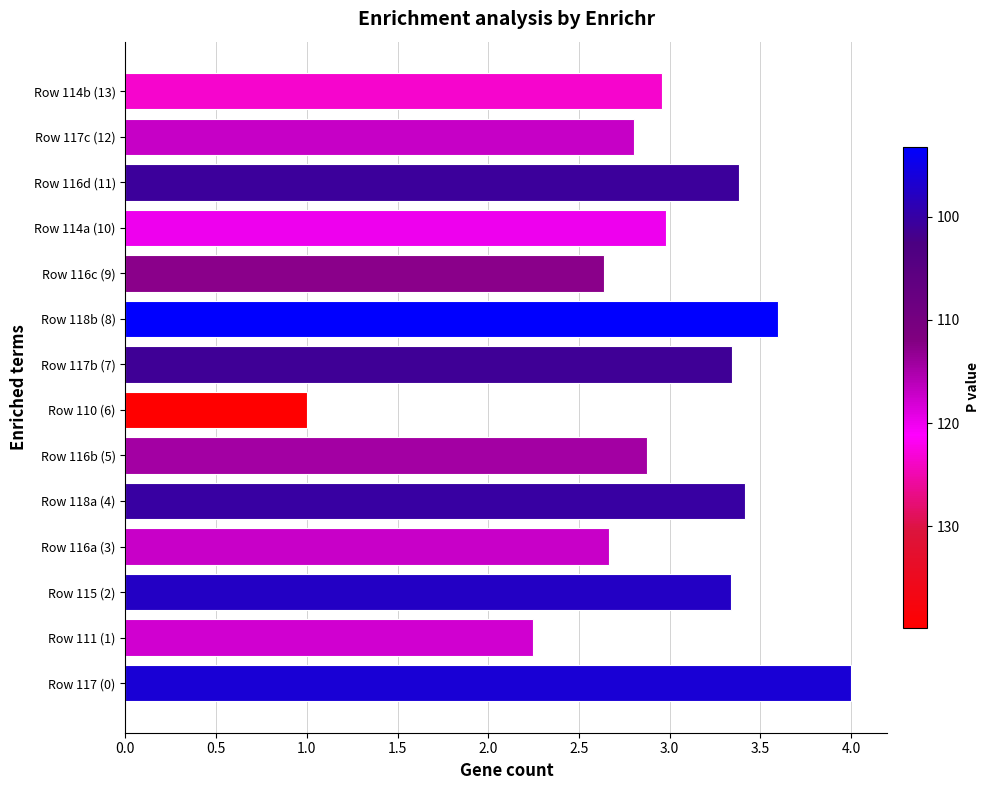

At which category does the chart reach its minimum across all series?

Row 110 (6)